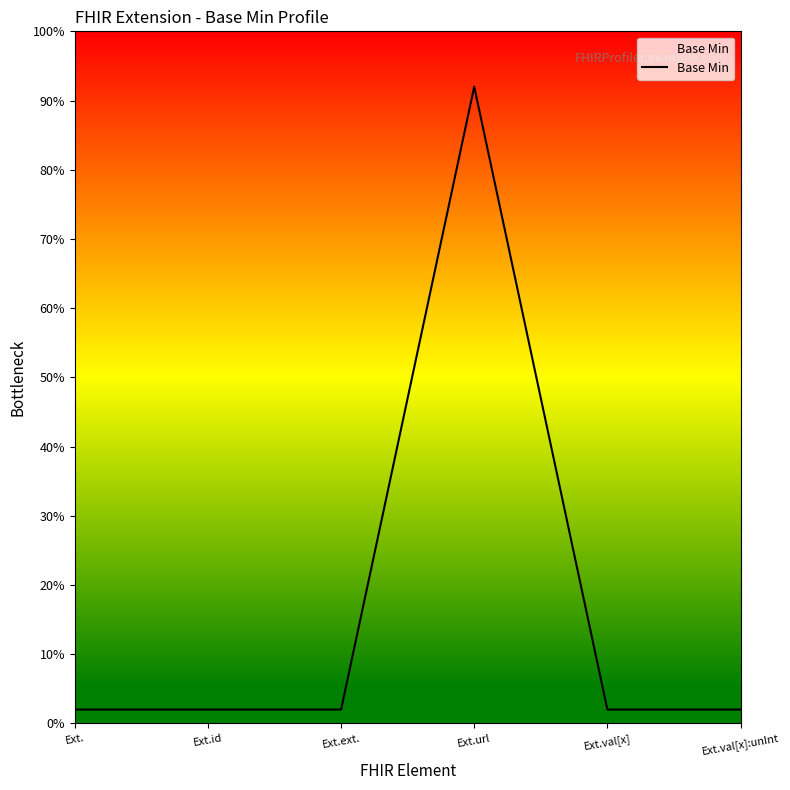

What is the label of the 3rd point from the left?

Ext.ext.